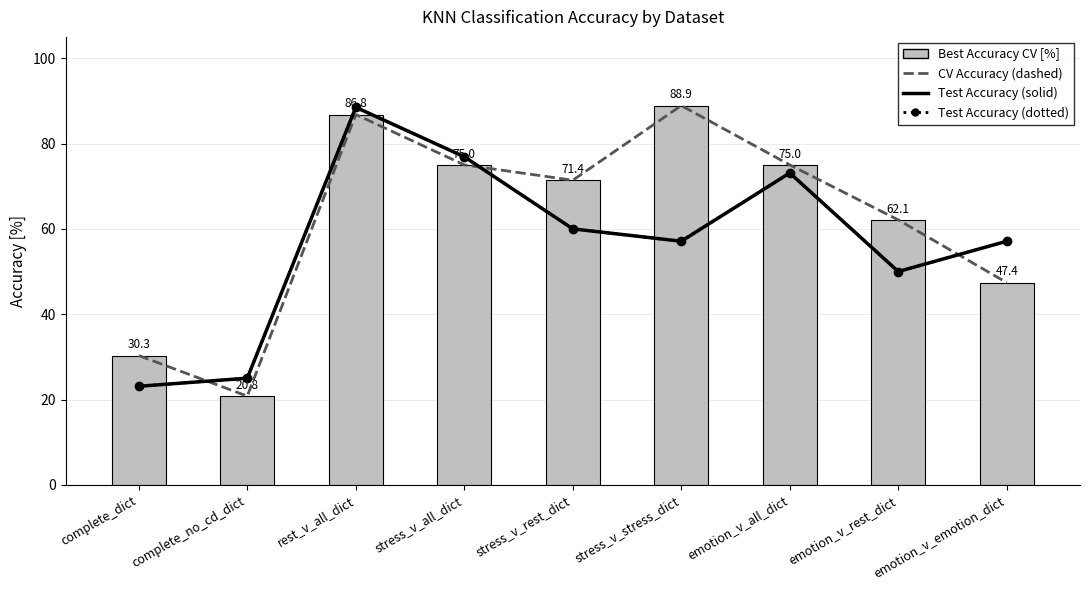

What is the label of the 5th bar from the left?

stress_v_rest_dict